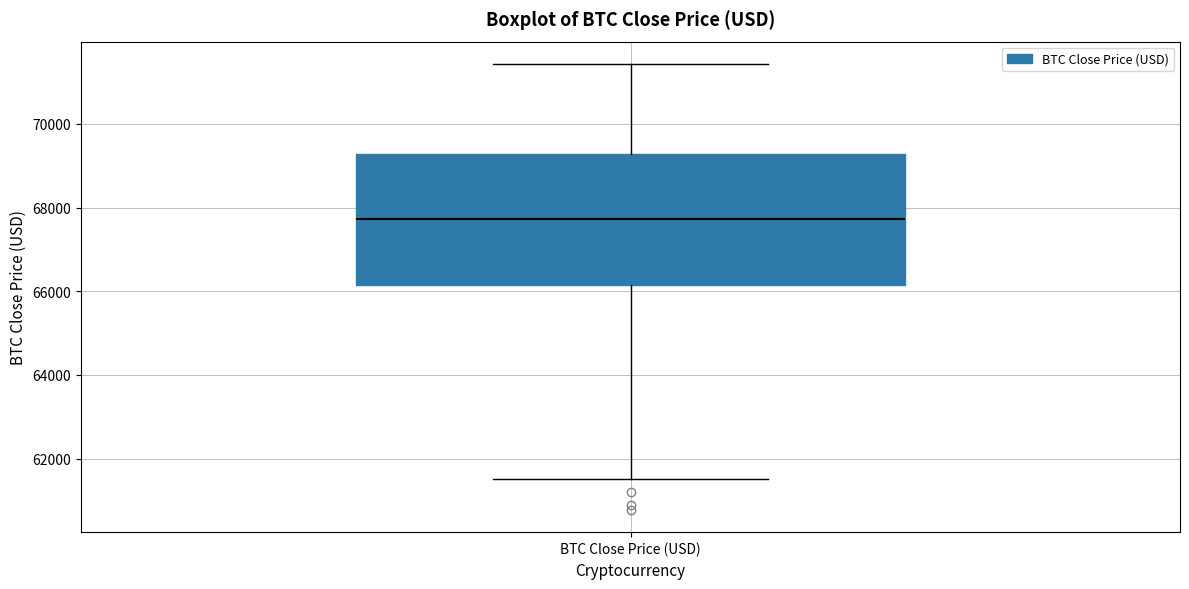

Where is the upper edge of the box for BTC Close Price (USD) on the y-axis? The values are not printed on the chart, so give them approximately, as read against the axis.

69200